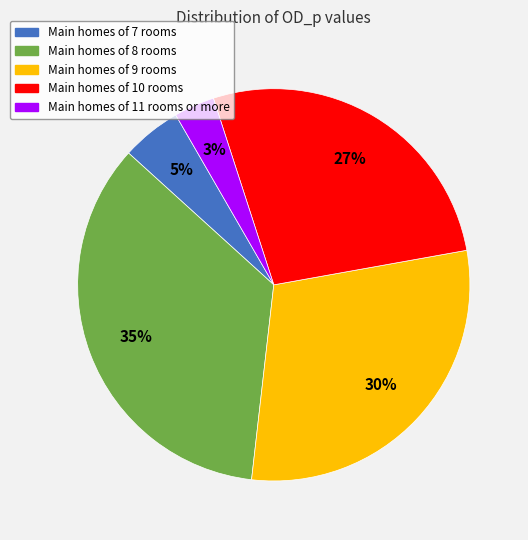

Is there any slice that represents more than half of the pie?

No